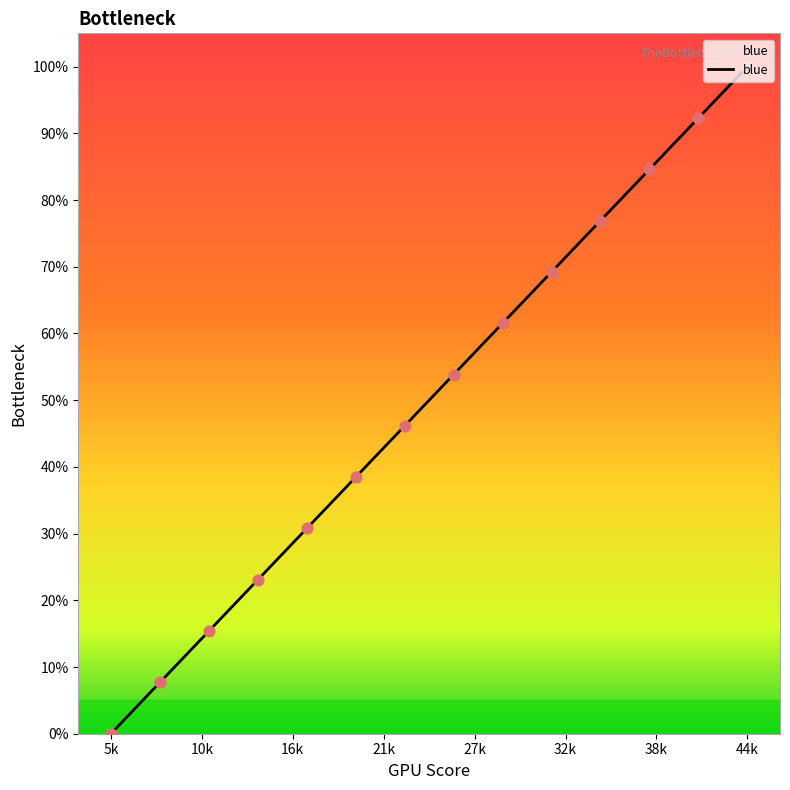

What is the greatest value displayed?

100.0